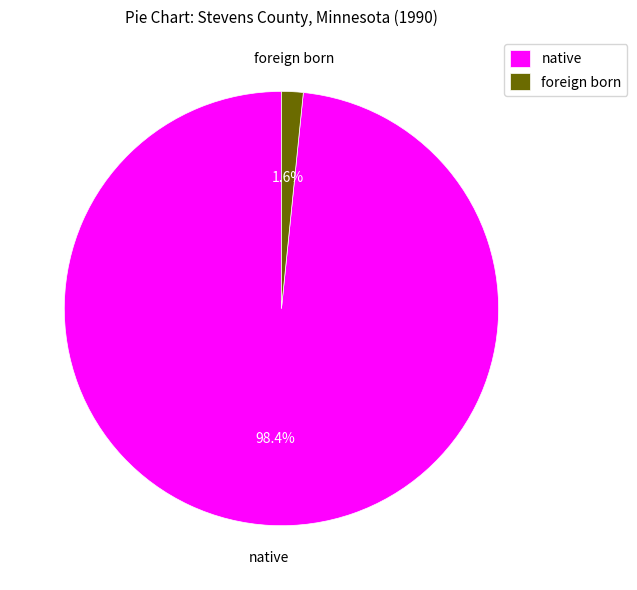

What is the smallest slice in the pie chart?

foreign born